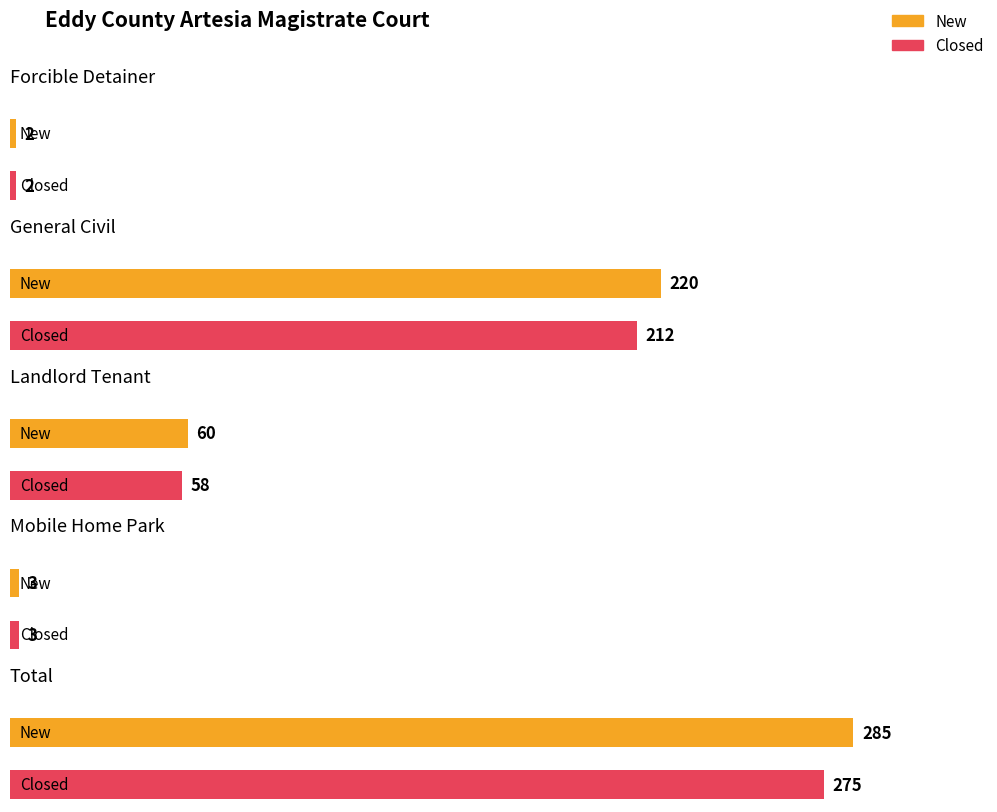

Between Forcible Detainer and Total, which series saw the biggest shift?

New